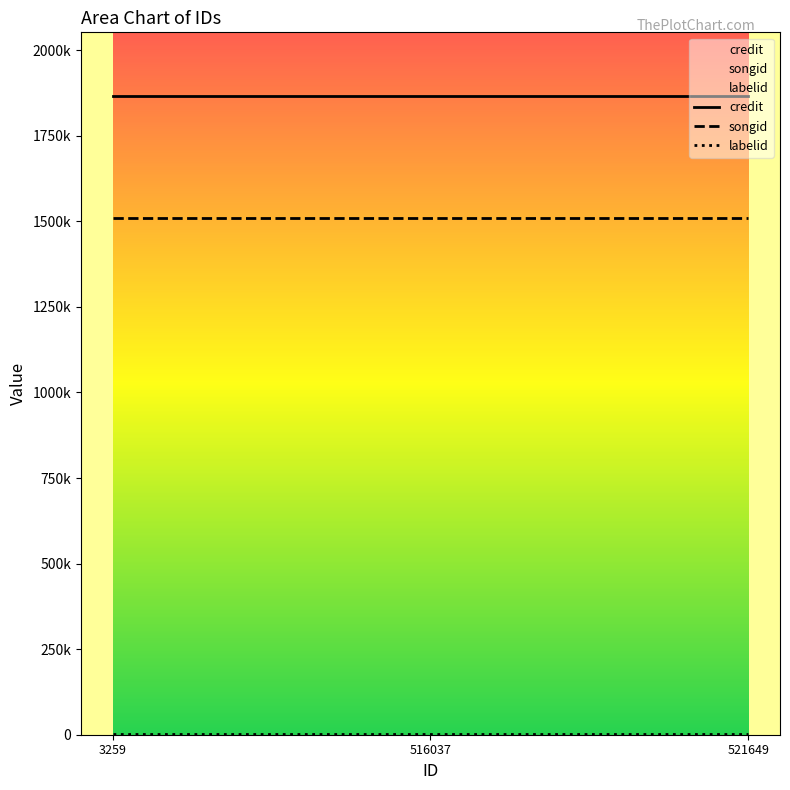

What is the lowest value of the labelid series?

3024